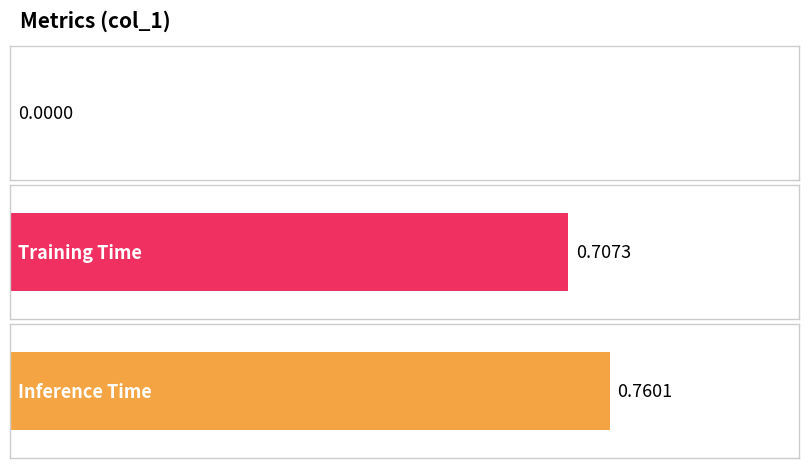

True or false: the data shows 0.4 at Training Time.

False